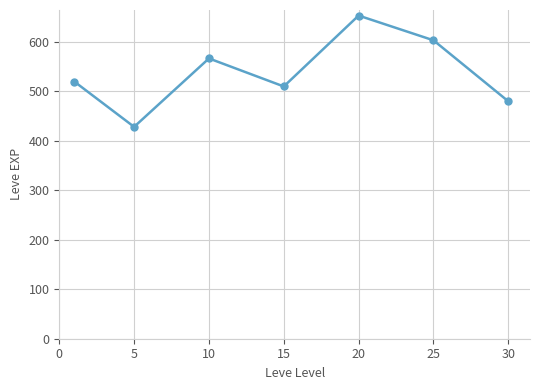

How many values are below 520?

3